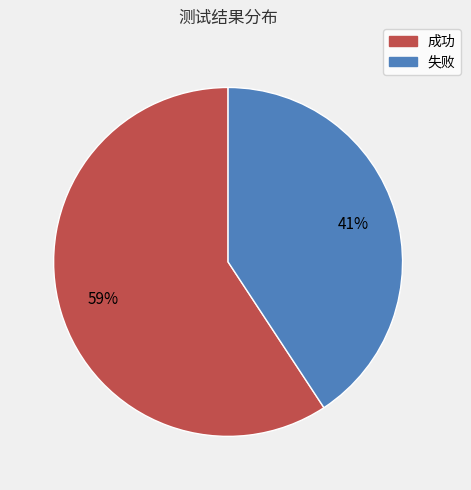

Do 成功 and 失败 together represent more than half of the pie?

Yes